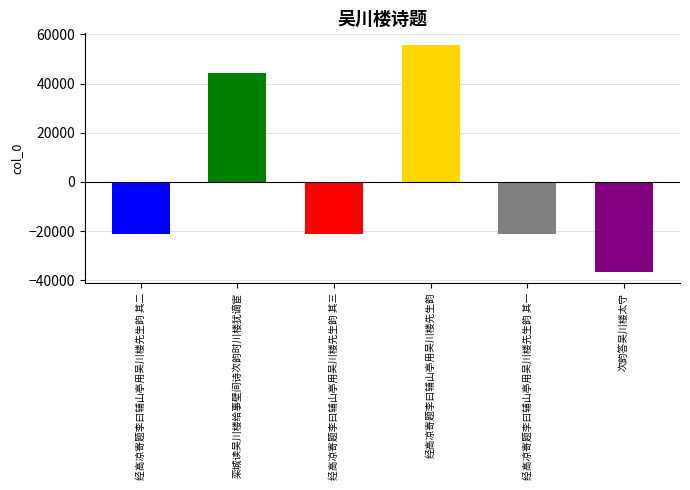

What is the minimum value shown in the chart?

-36446